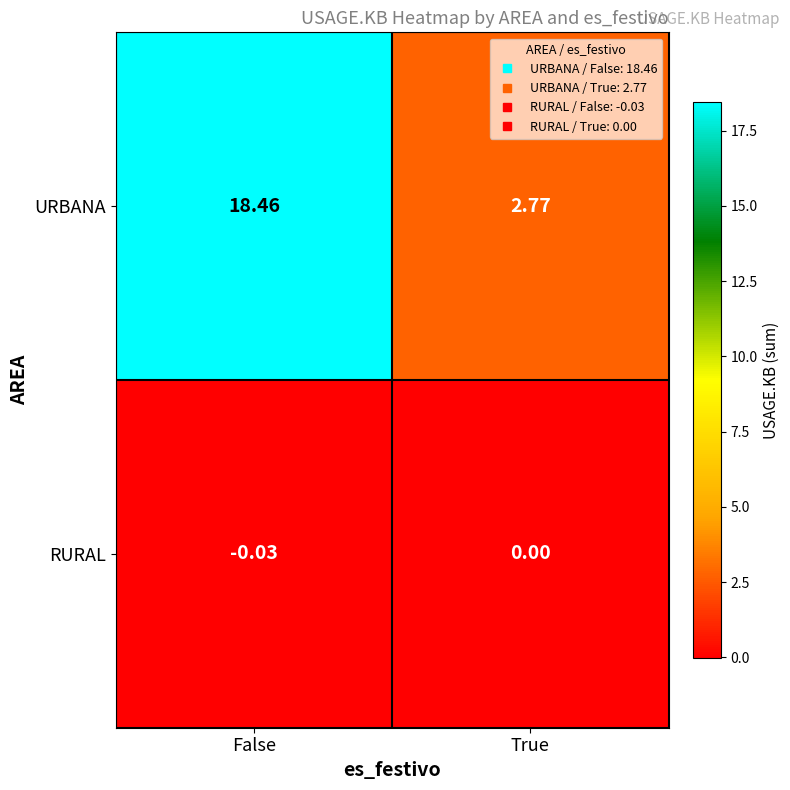

At which category is the sum across all series the highest?

False